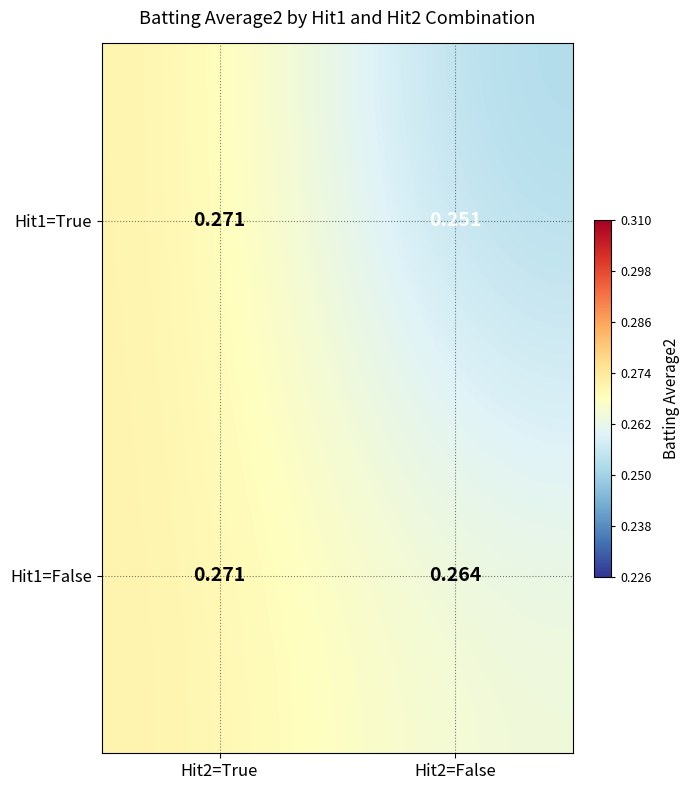

At how many categories does at least one series exceed 0?

2